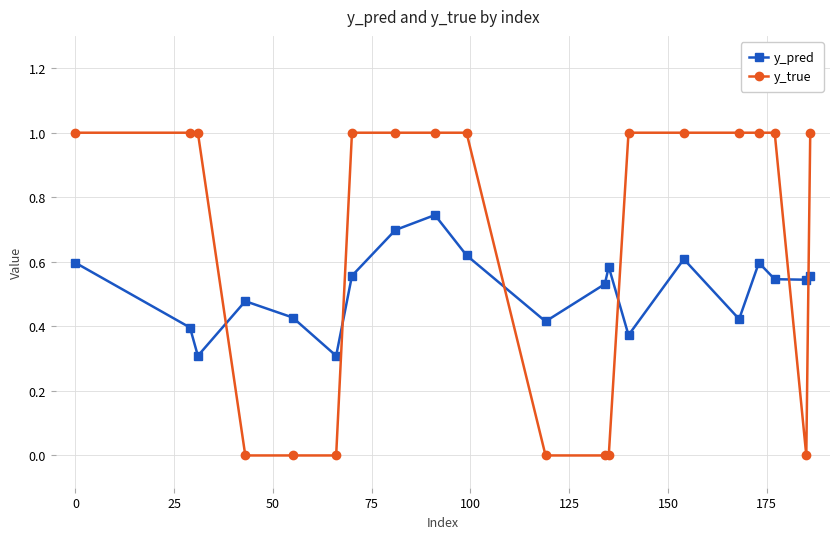

After their last crossing, which series has the higher values: y_true or y_pred?

y_true